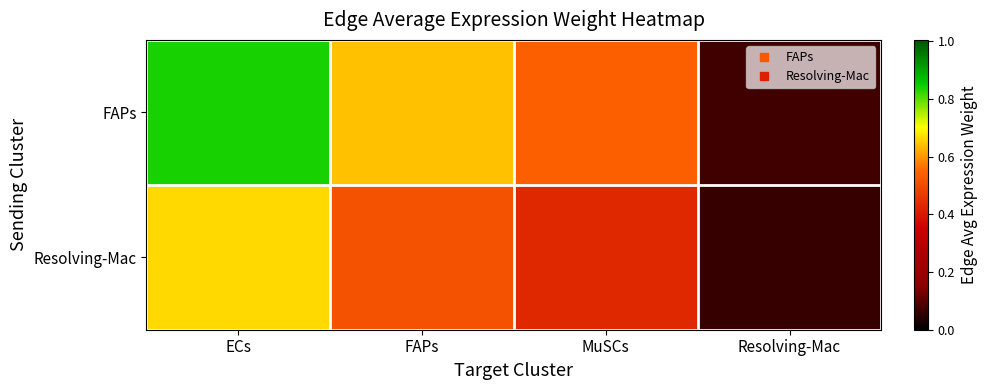

What is the maximum value shown in the chart?

0.8